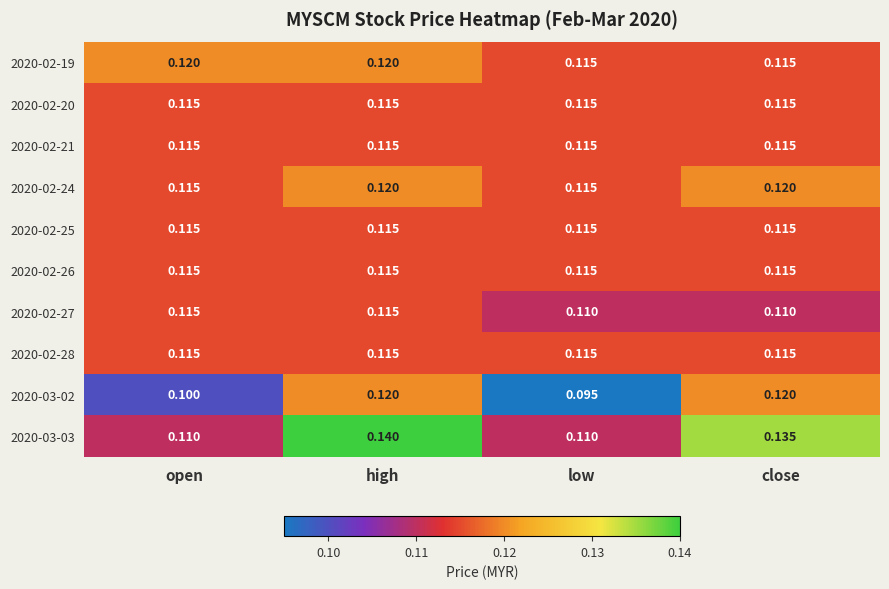

At how many categories does at least one series exceed 0?

4